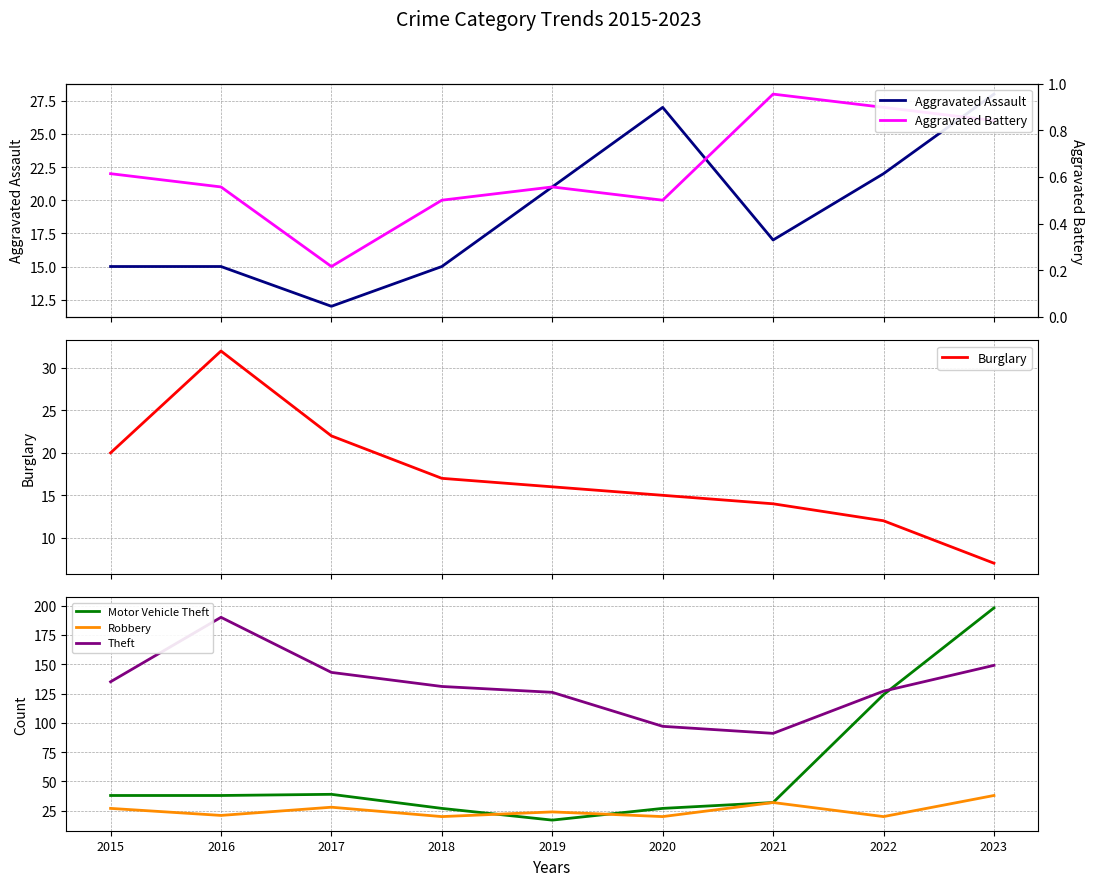

List the series in order of their peak value, highest first.

Motor Vehicle Theft, Theft, Robbery, Burglary, Aggravated Assault, Aggravated Battery